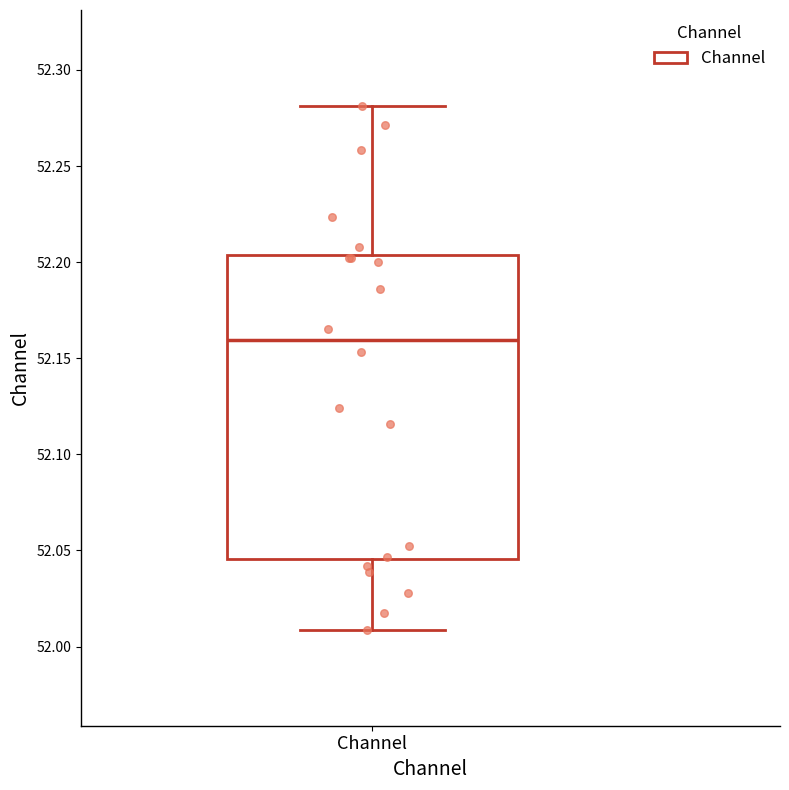

Where does the upper whisker of the box for Channel end on the y-axis? The values are not printed on the chart, so give them approximately, as read against the axis.

52.280